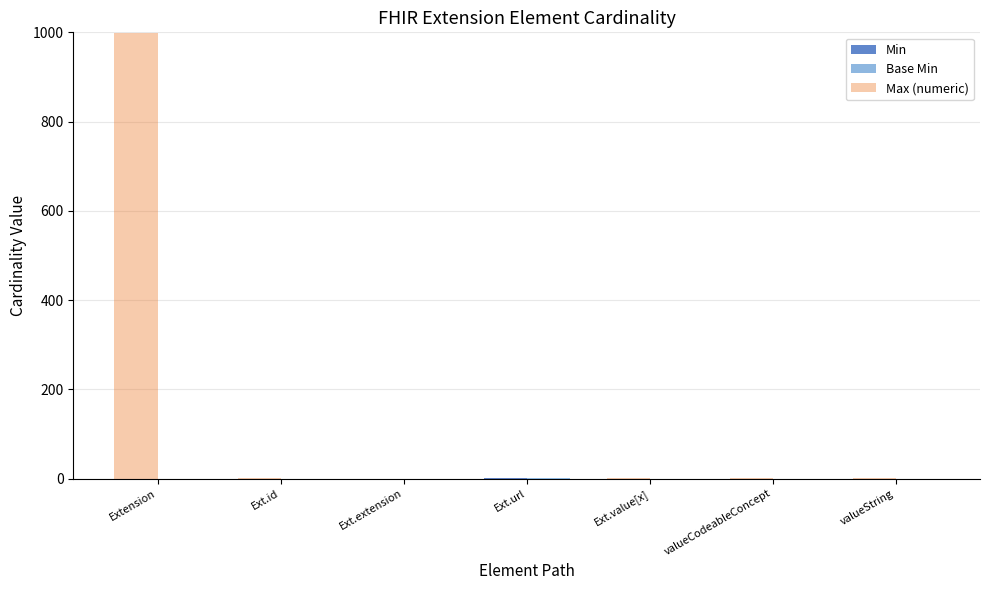

What is the spread (max minus min) of values at Extension?

999